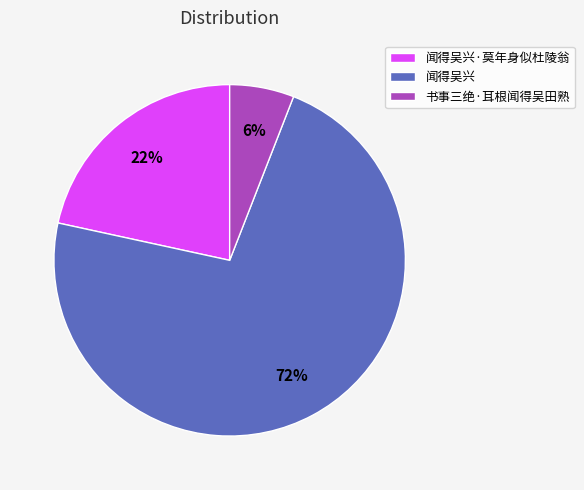

Is 闻得吴兴·莫年身似杜陵翁 the majority of the pie?

No